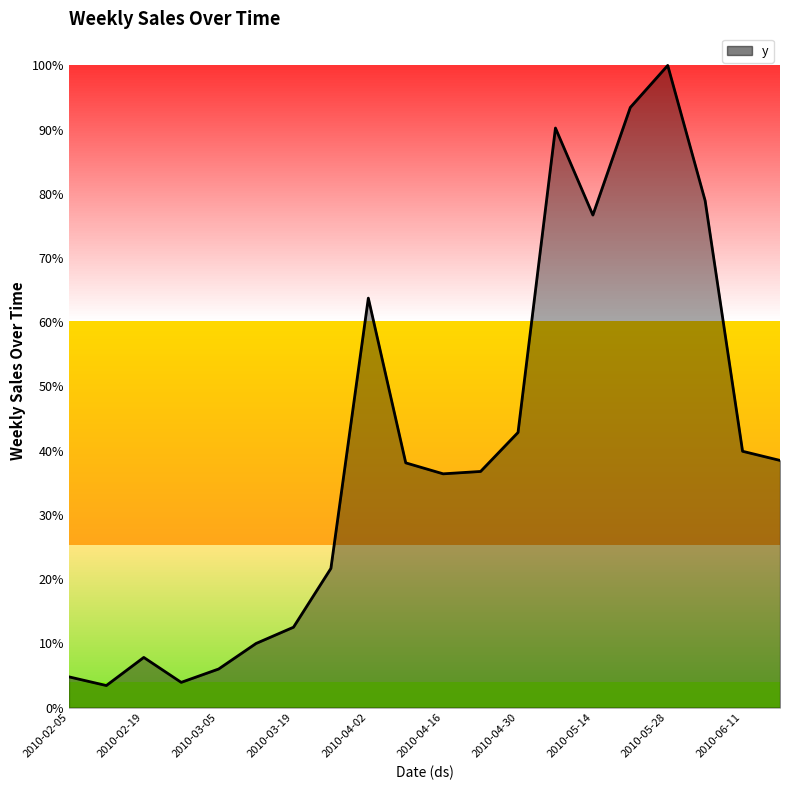

Which label corresponds to the smallest value in the chart?

2010-02-12